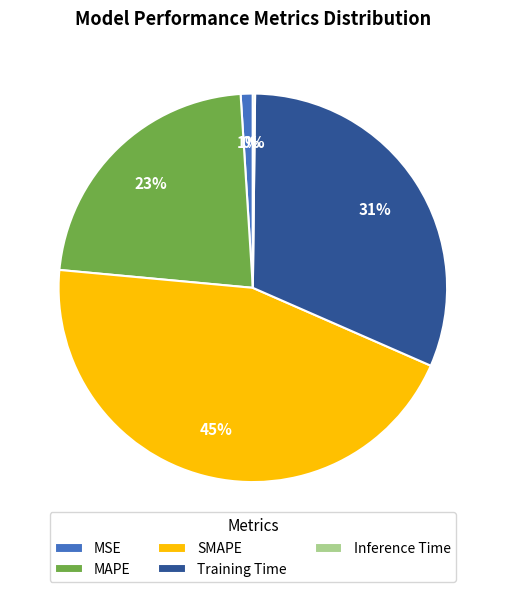

Which has a higher value, Training Time or MSE?

Training Time